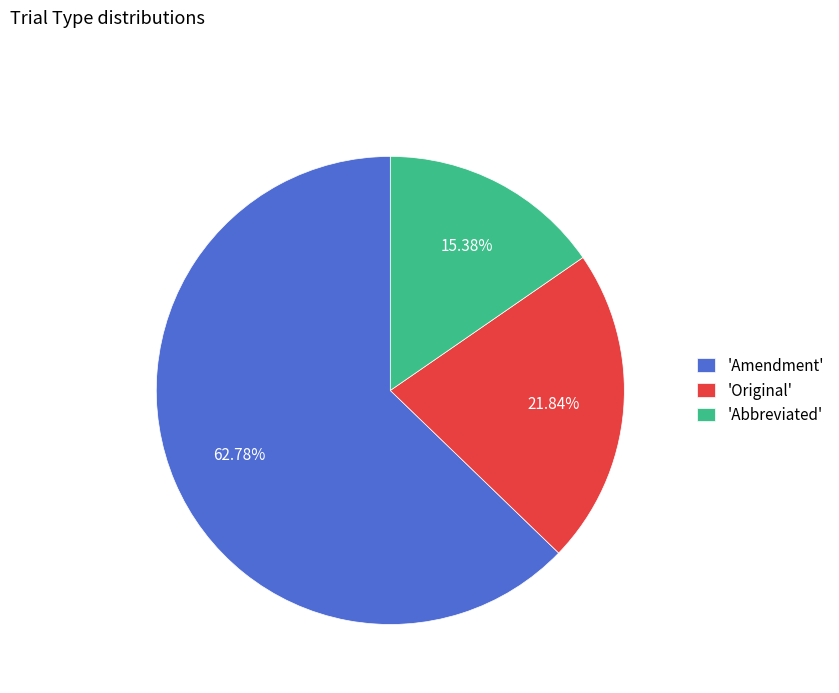

Combined, do 'Abbreviated' and 'Original' account for over 50%?

No